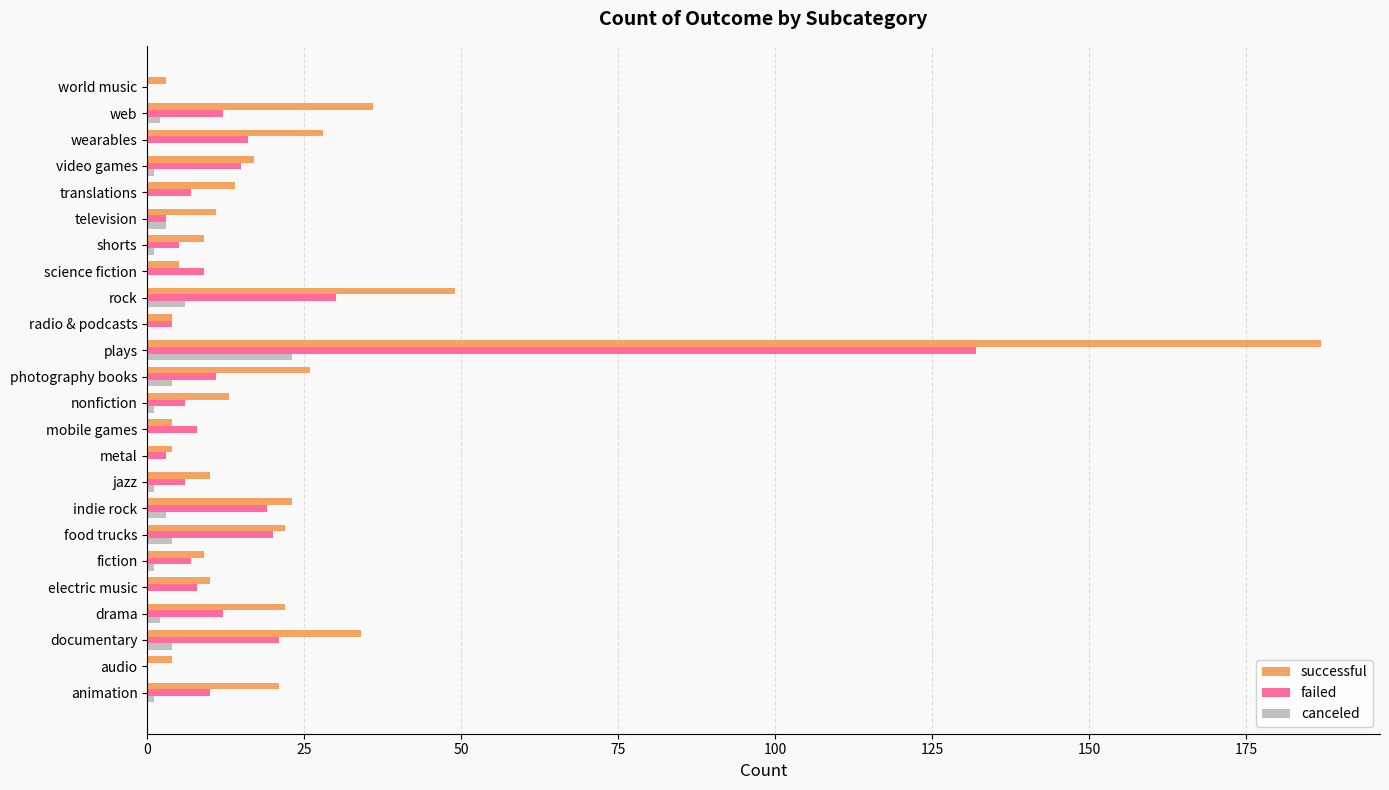

At which label is successful closest to 95?

rock